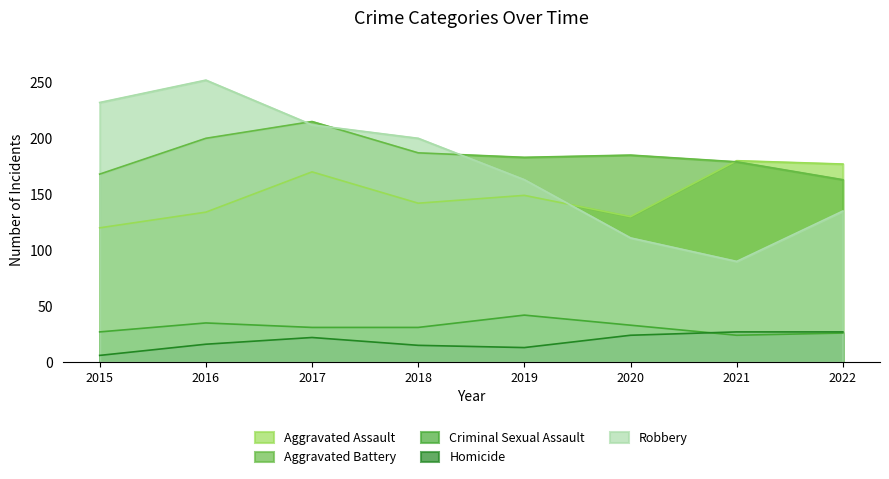

What are all the series names shown in the legend?

Aggravated Assault, Aggravated Battery, Criminal Sexual Assault, Homicide, Robbery